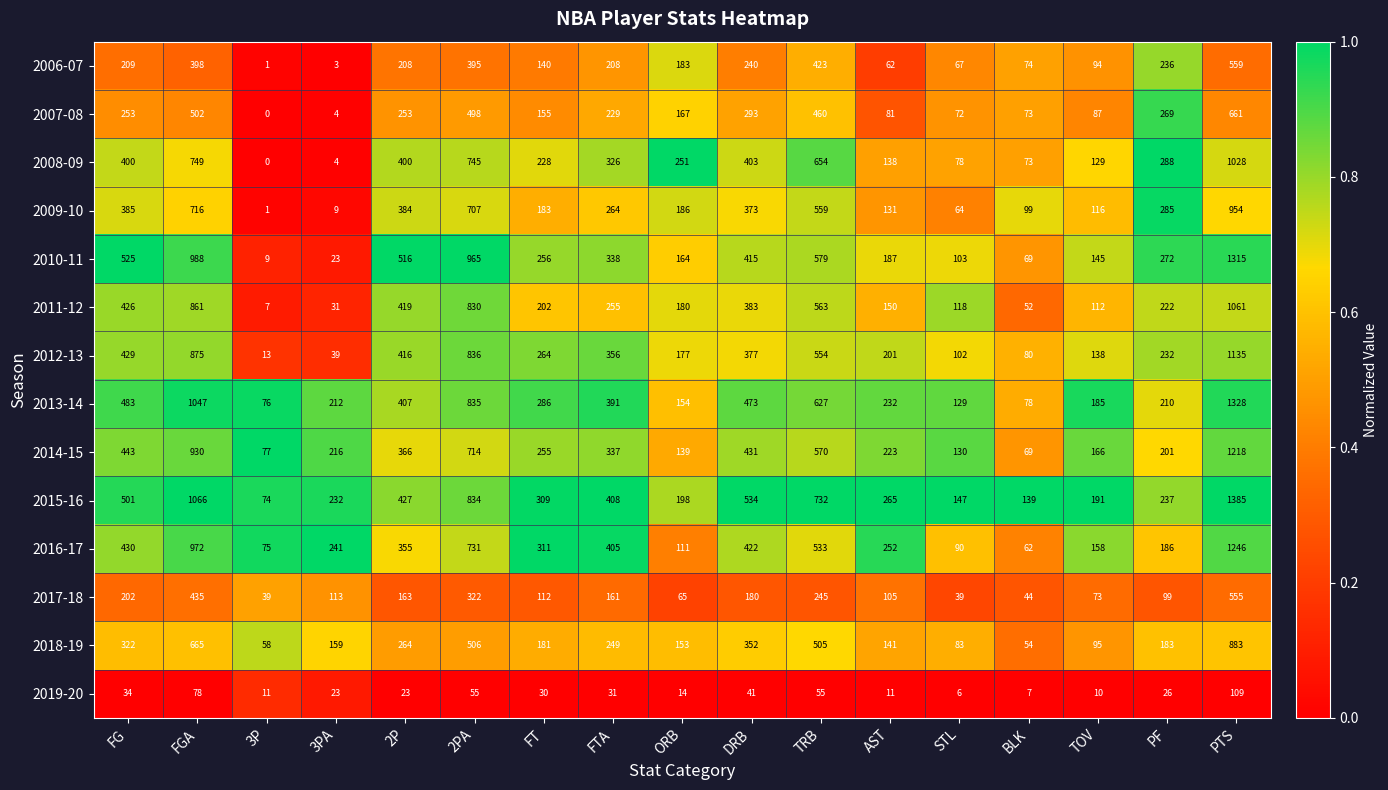

Between AST and PF, which series saw the biggest shift?

2007-08